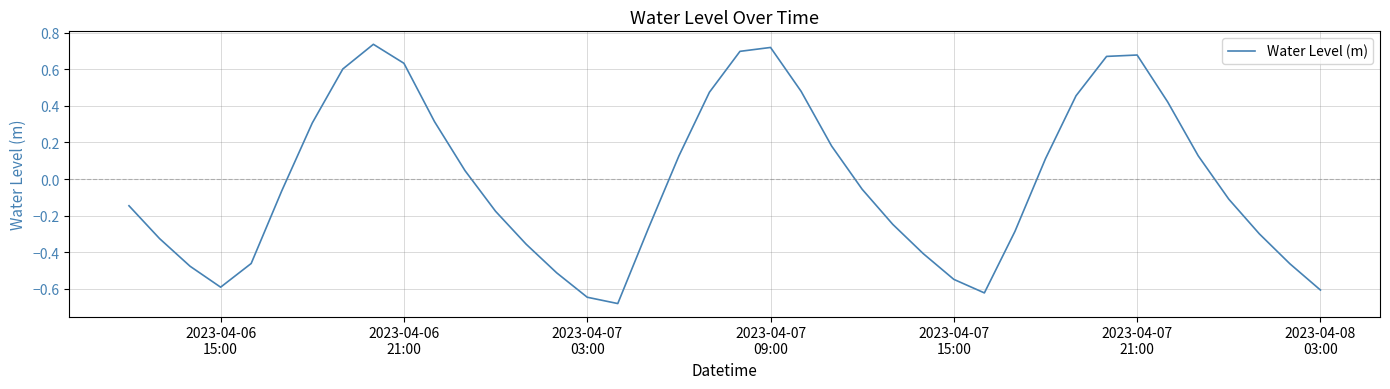

What is the difference between the maximum and minimum values?

1.4